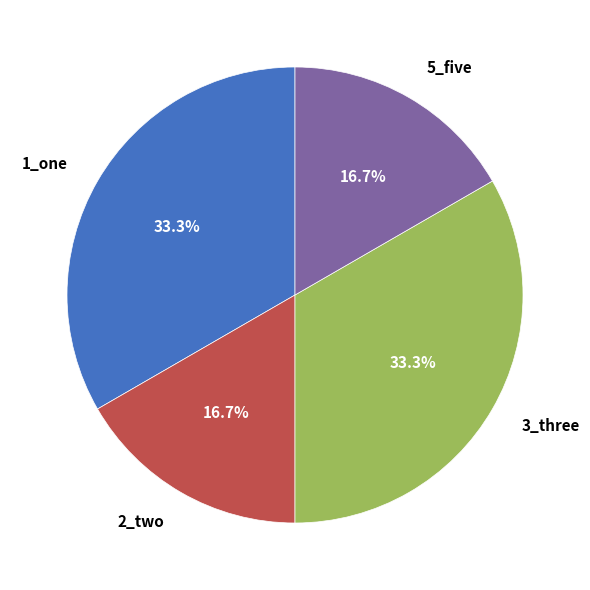

Approximately how many times larger is the value at 1_one compared to 5_five?

2.0